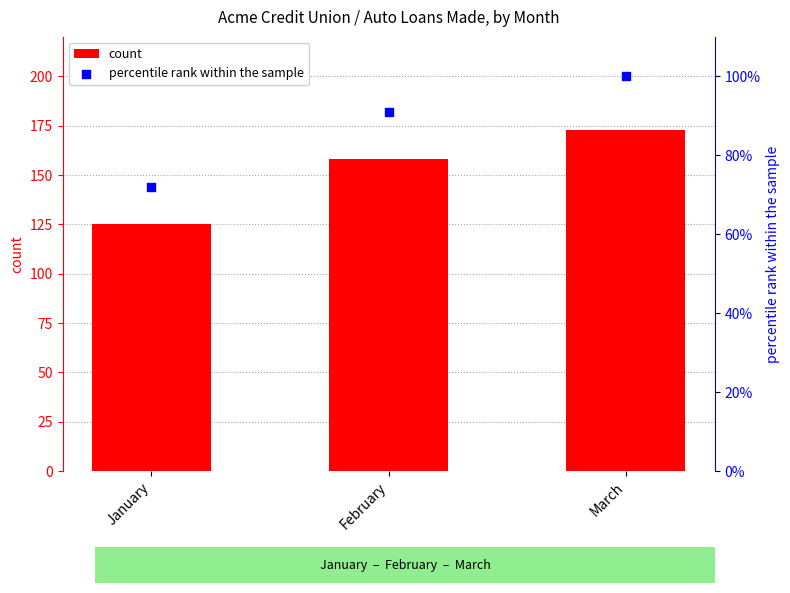

Which series has the largest Y range (max minus min)?

count